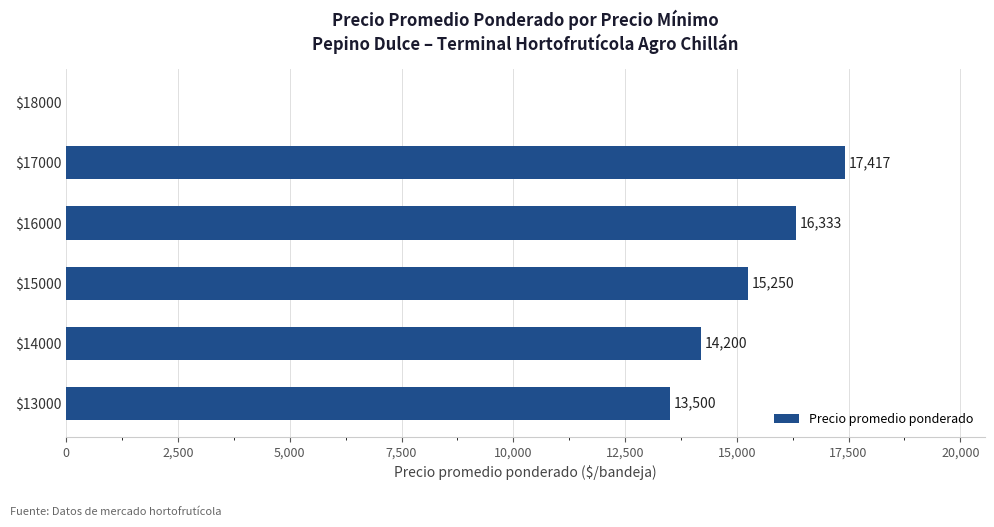

At which category does the chart reach its peak across all series?

$17000